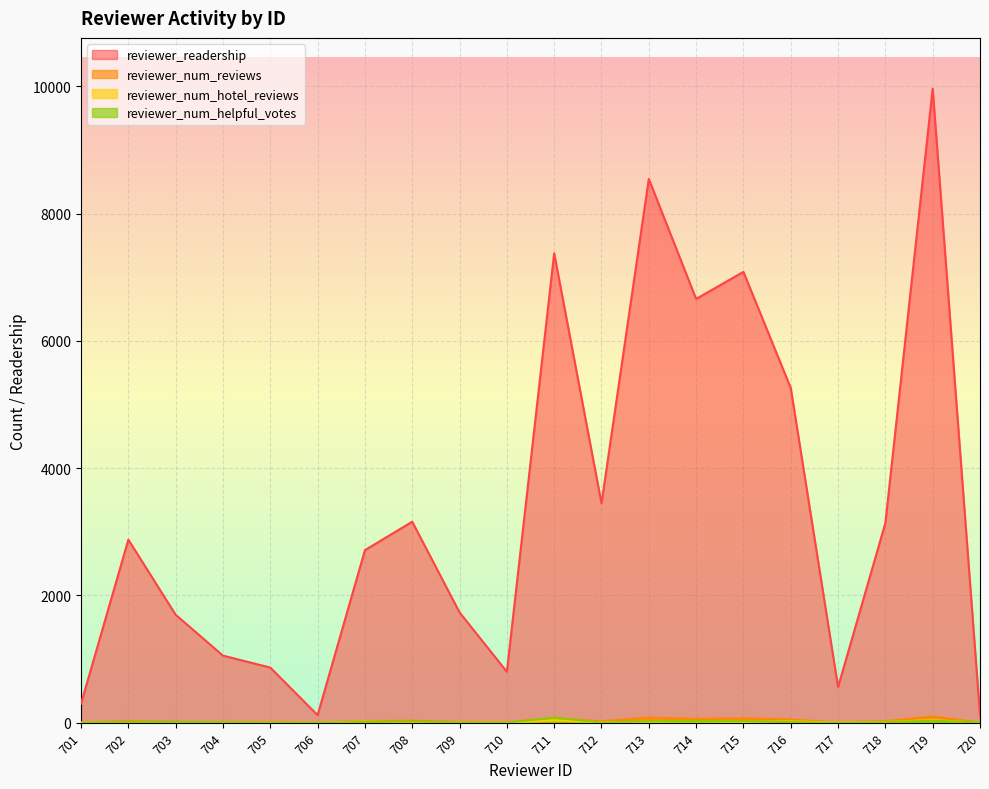

Where is the first local maximum for reviewer_num_reviews?

702